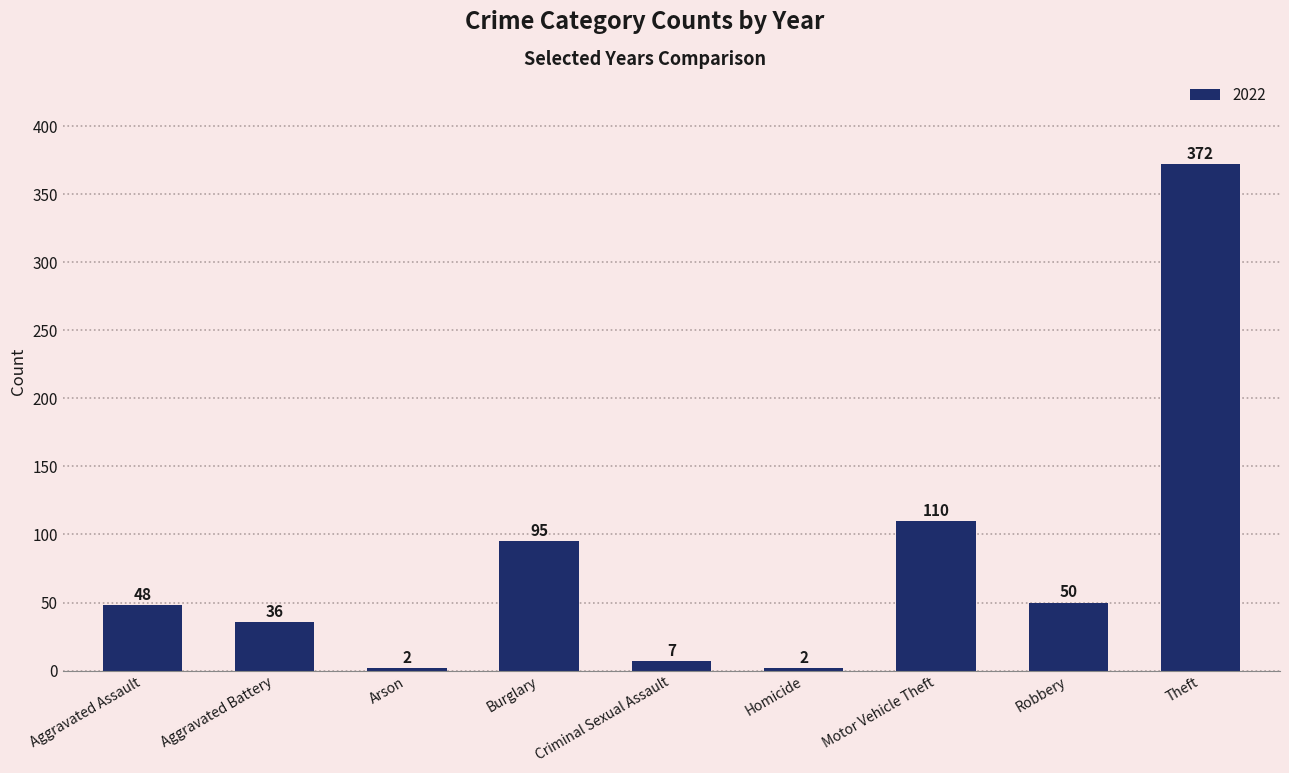

Where is the data nearest to the value 187?

Motor Vehicle Theft